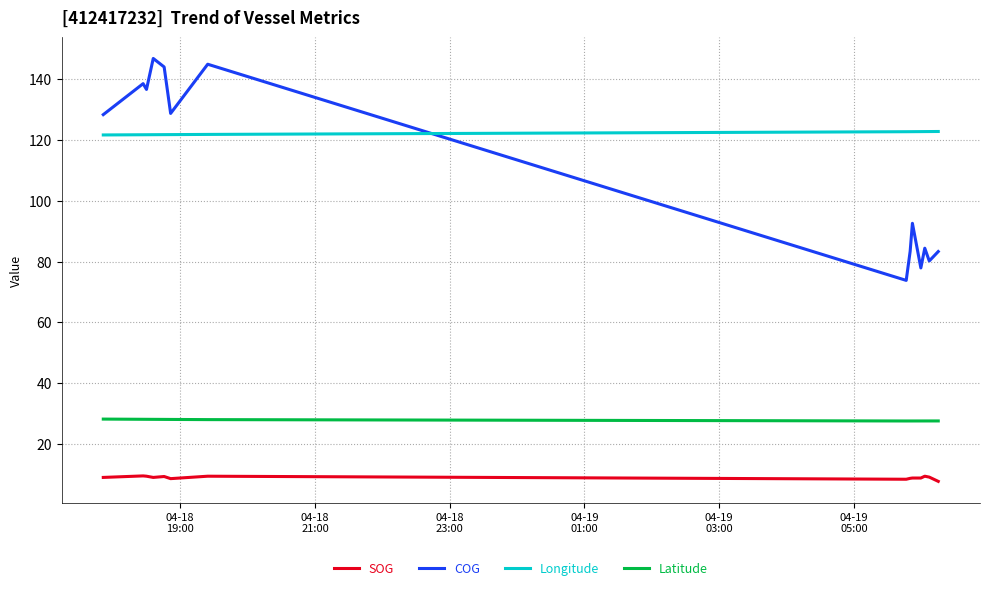

What is the maximum value shown in the chart?

146.9